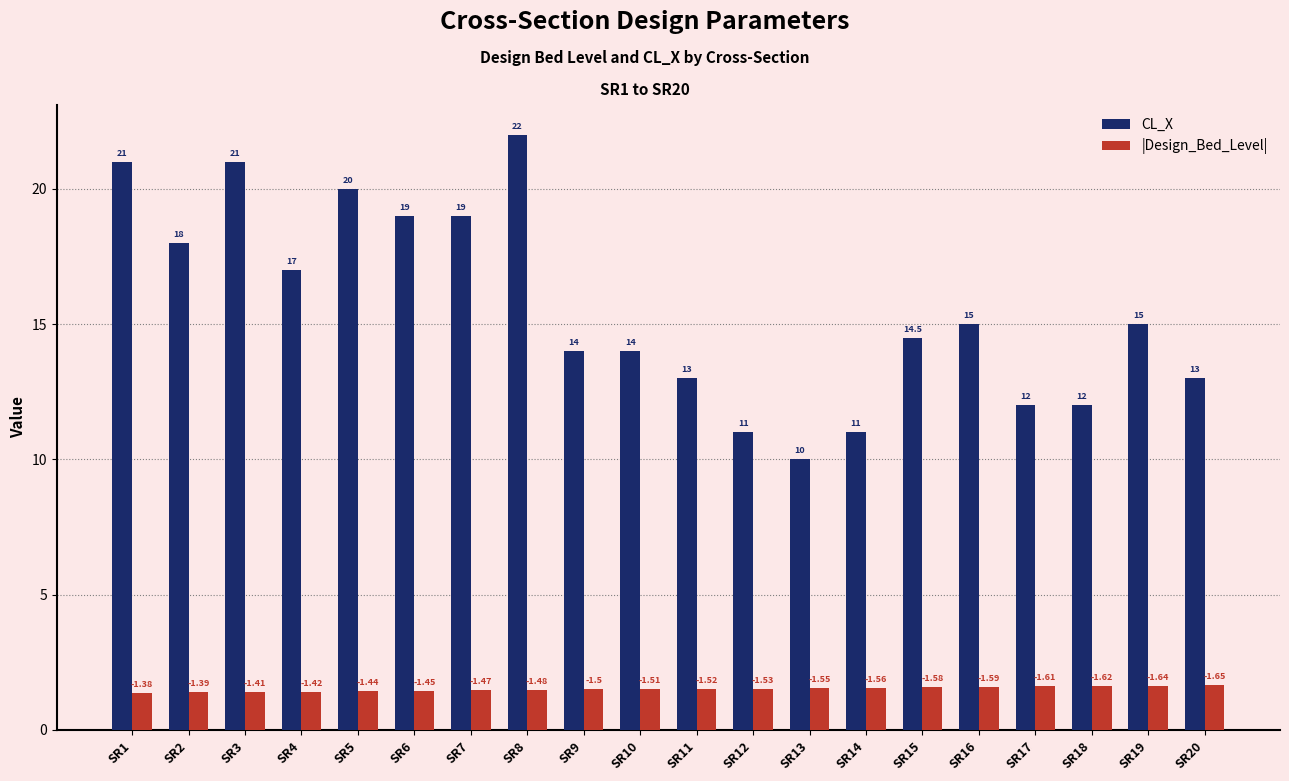

At which category is the sum across all series the highest?

SR8